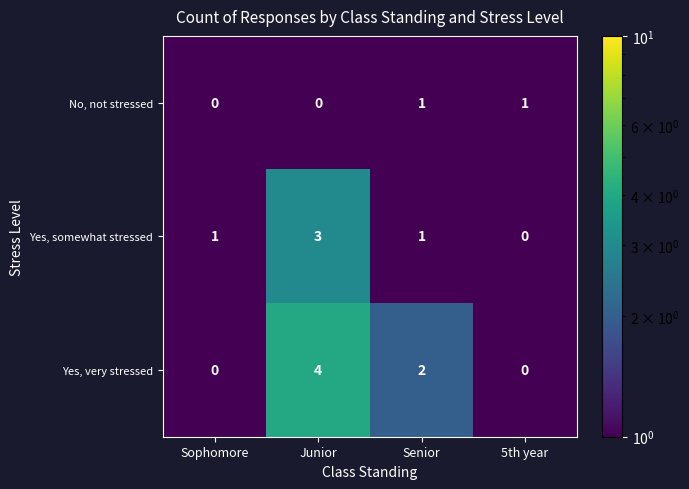

List the series in order of their peak value, lowest first.

No, not stressed, Yes, somewhat stressed, Yes, very stressed